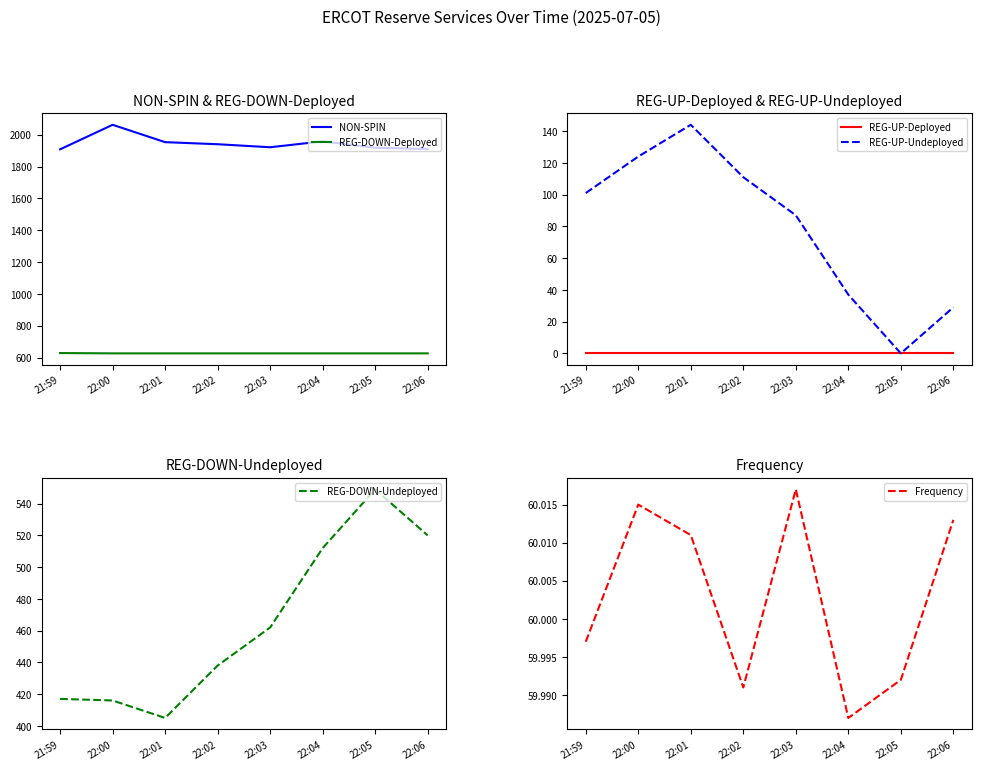

Where is the first local maximum for Frequency?

22:00